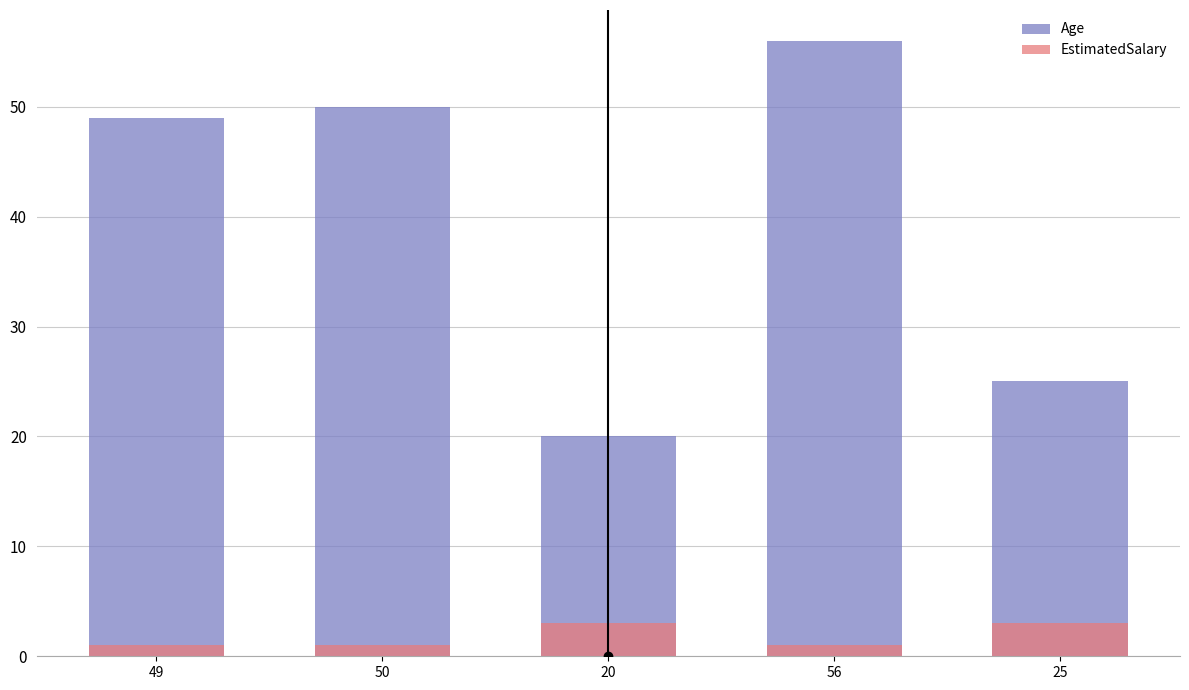

How many bars are there in each group?

2